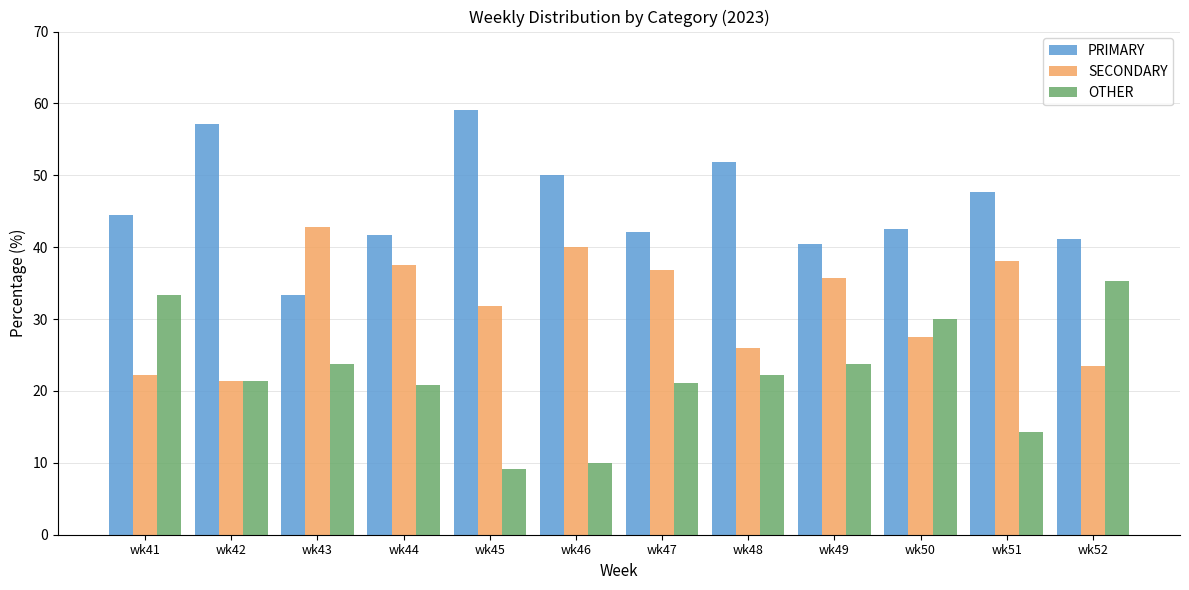

What is the spread (max minus min) of values at wk41?

22.2